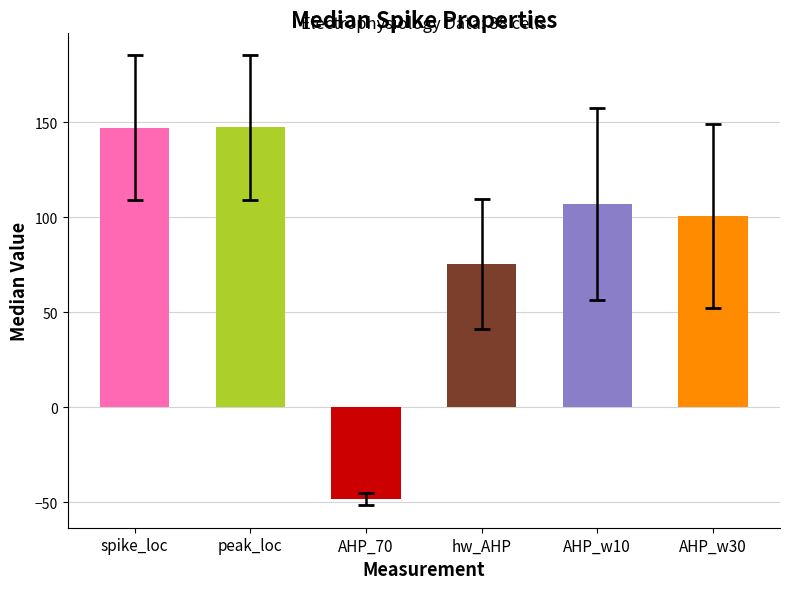

The chart shows a value of 100.6 at AHP_w30. True or false?

True